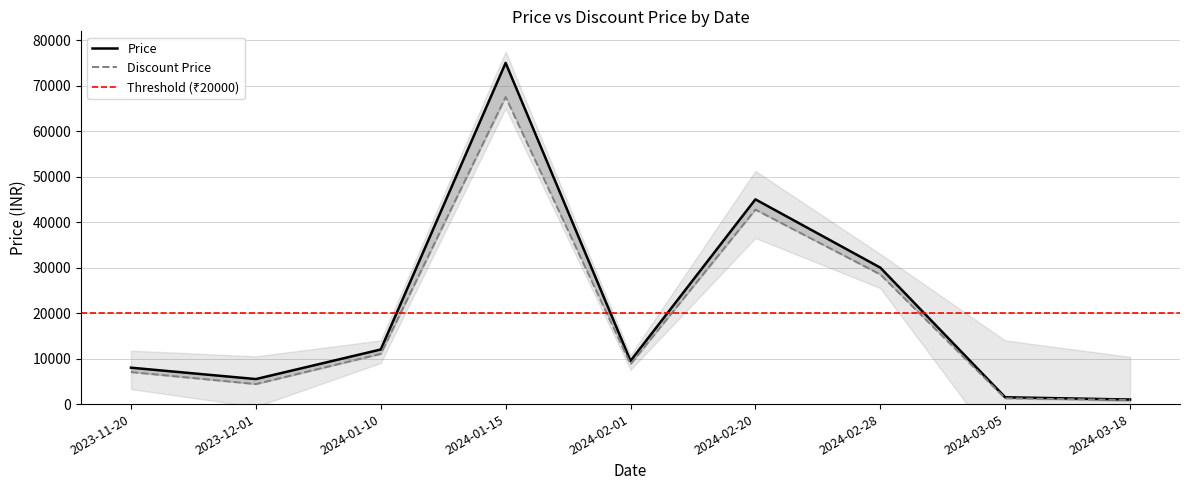

At 2024-02-28, list the series in order from smallest to largest.

discount_price, price